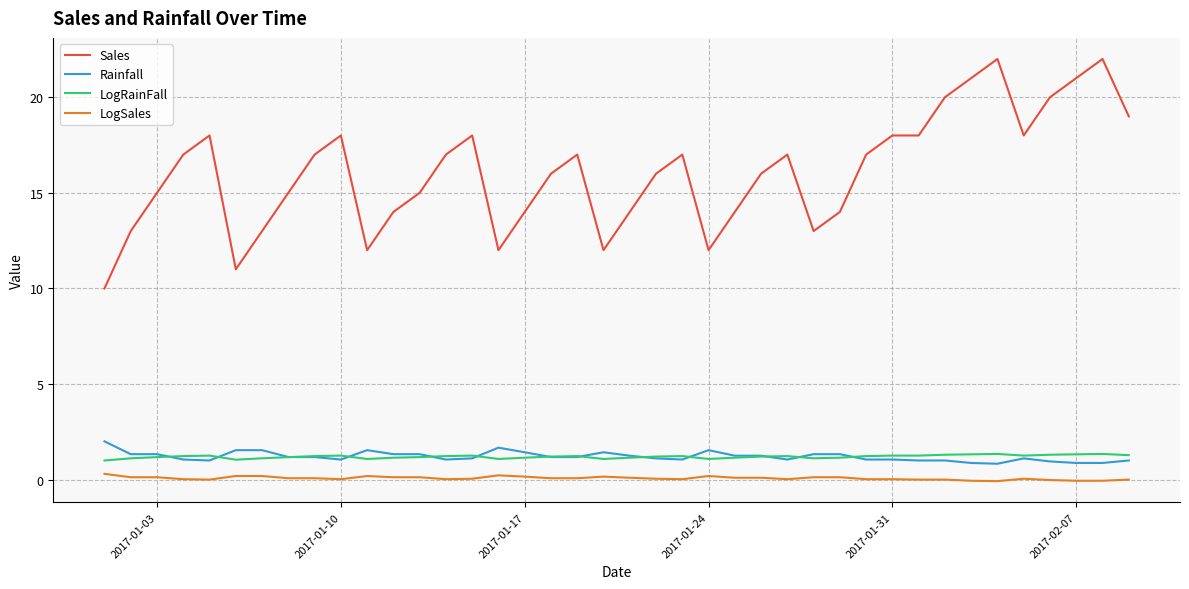

Which series has the largest total across all categories?

Sales